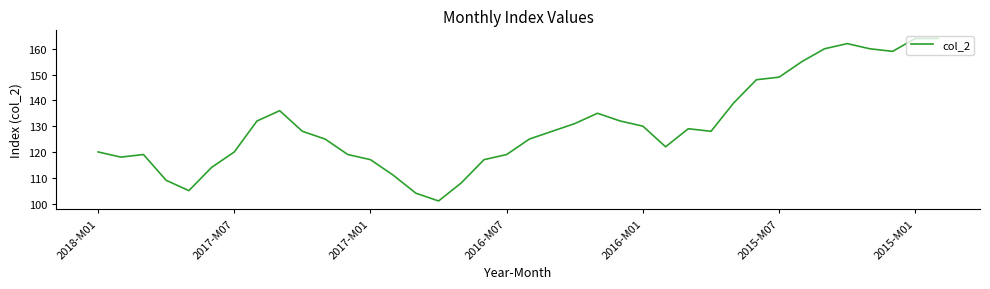

What is the smallest value displayed?

101